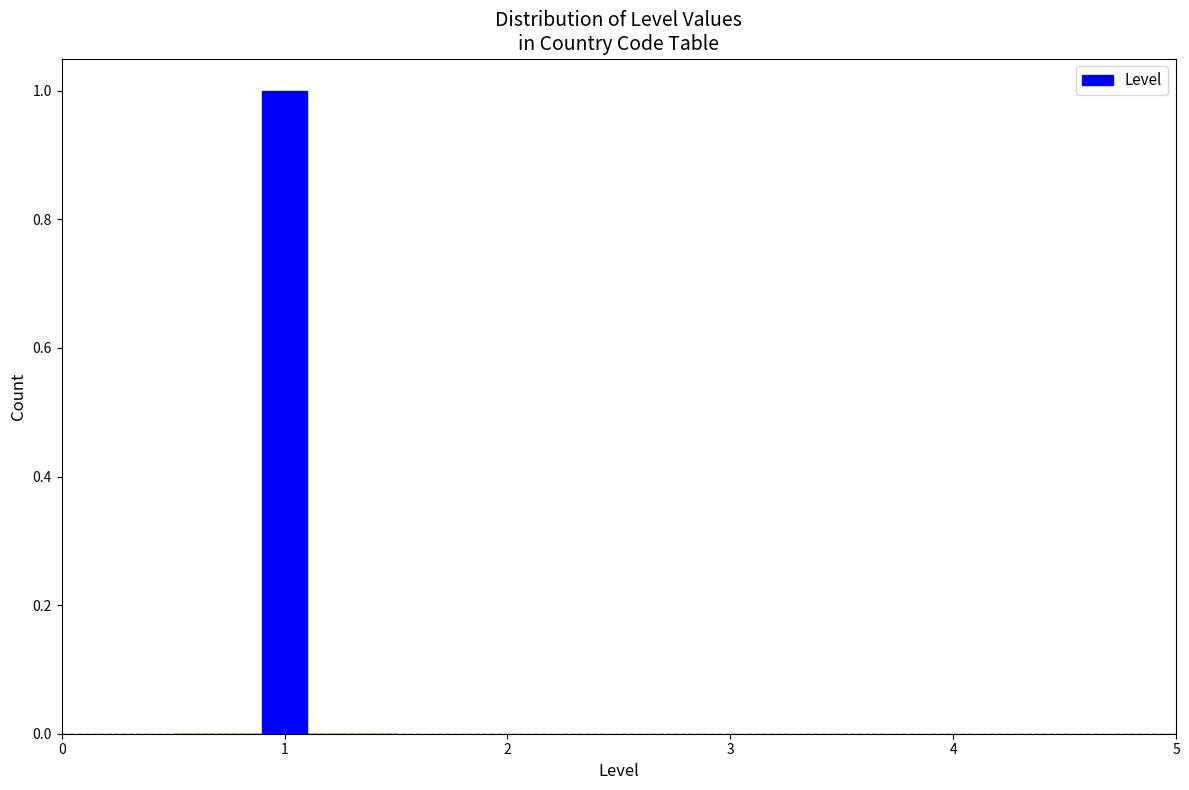

Around what value on the x-axis is the tallest bar? Give the approximate position of its centre, as read against the axis.

1.0